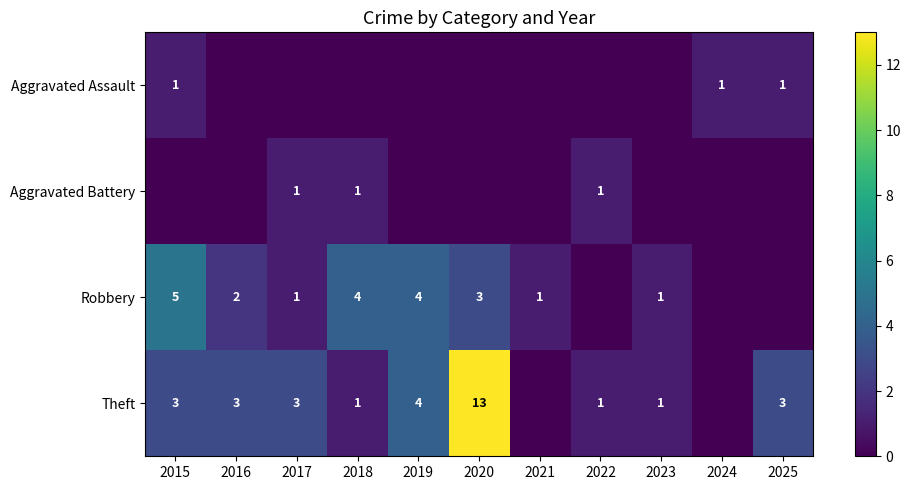

The Robbery series shows 0 at 2017. True or false?

False